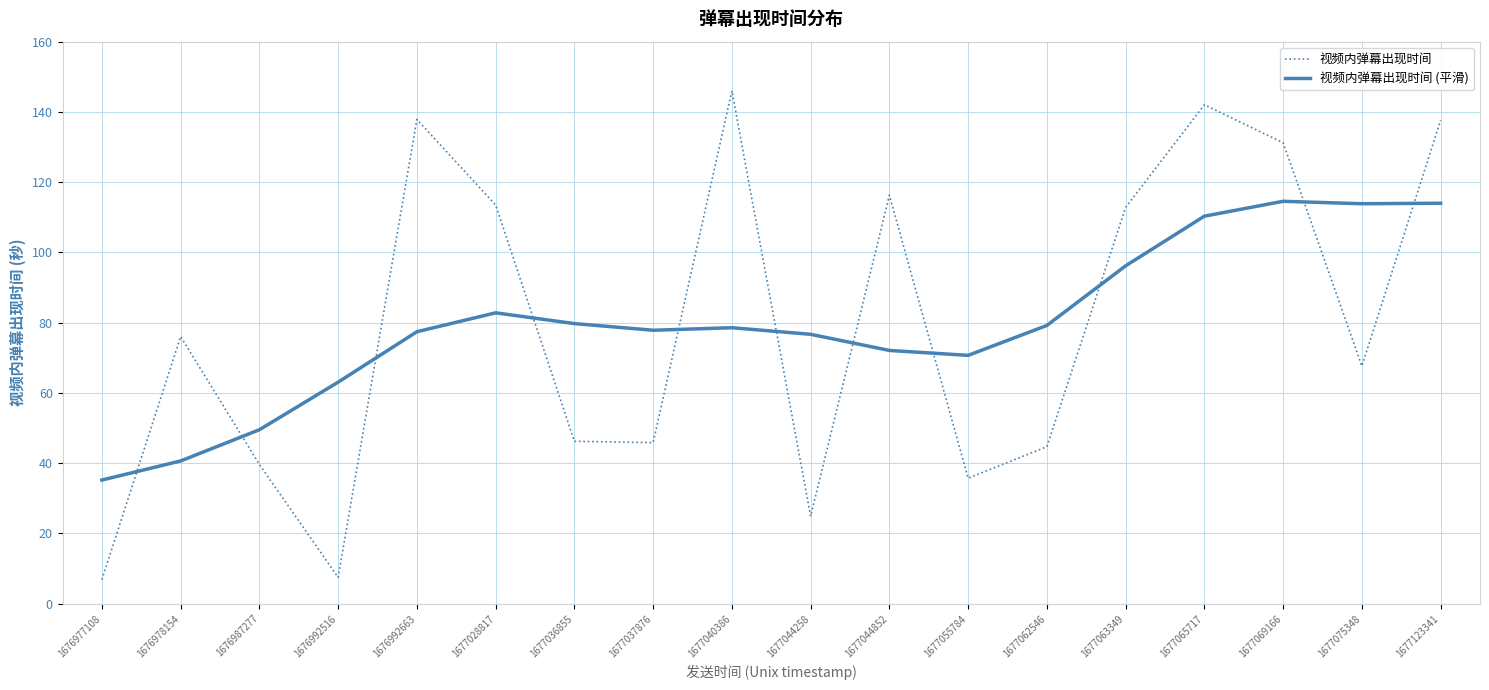

How many intersections are there between 视频内弹幕出现时间 (平滑) and 视频内弹幕出现时间?

11